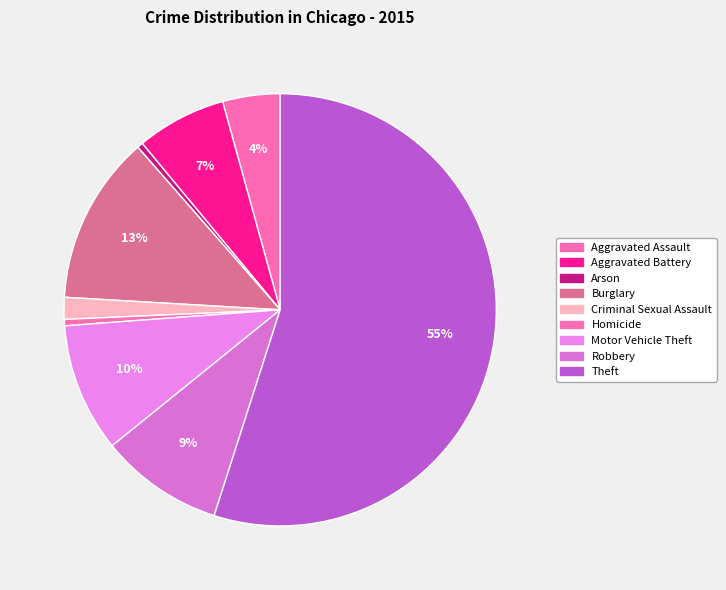

What percentage do Arson and Robbery together represent?

9.7%